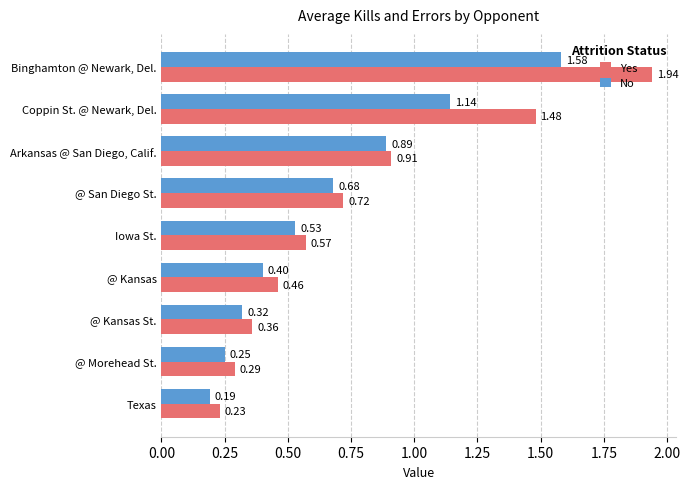

At which category is the sum across all series the highest?

Binghamton @ Newark, Del.